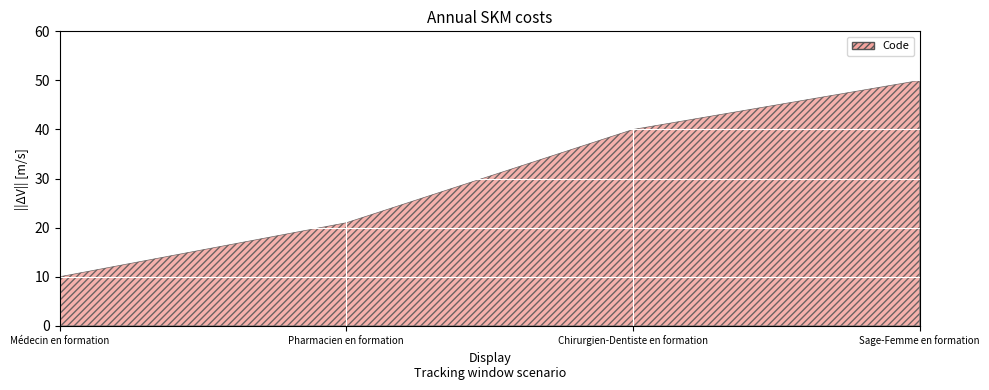

Which has a higher value, Pharmacien en formation or Chirurgien-Dentiste en formation?

Chirurgien-Dentiste en formation